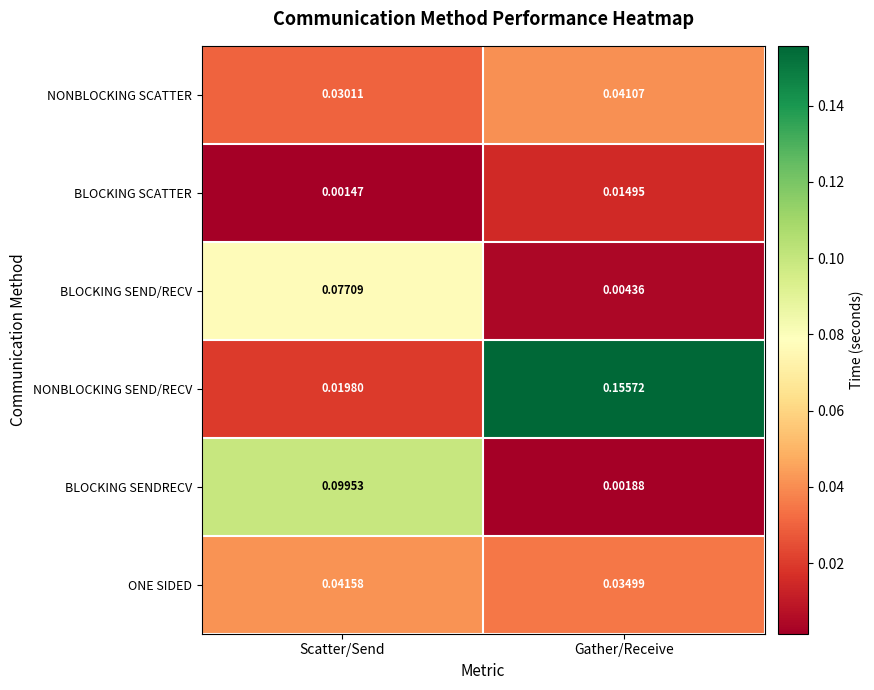

Which category has the highest value across all series?

Gather/Receive